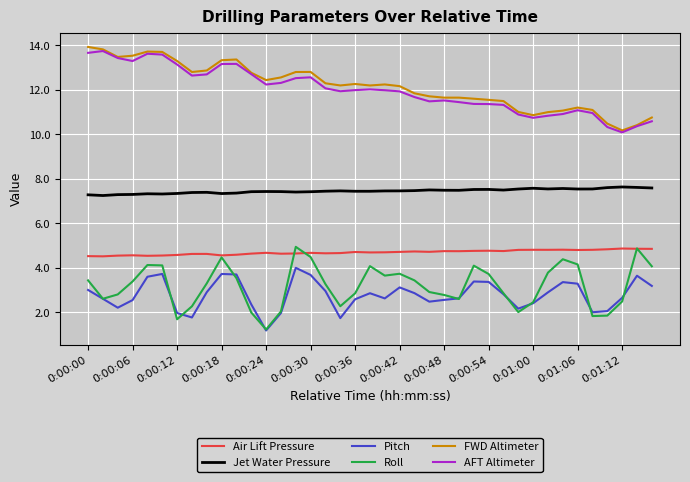

What is the maximum value shown in the chart?

13.9